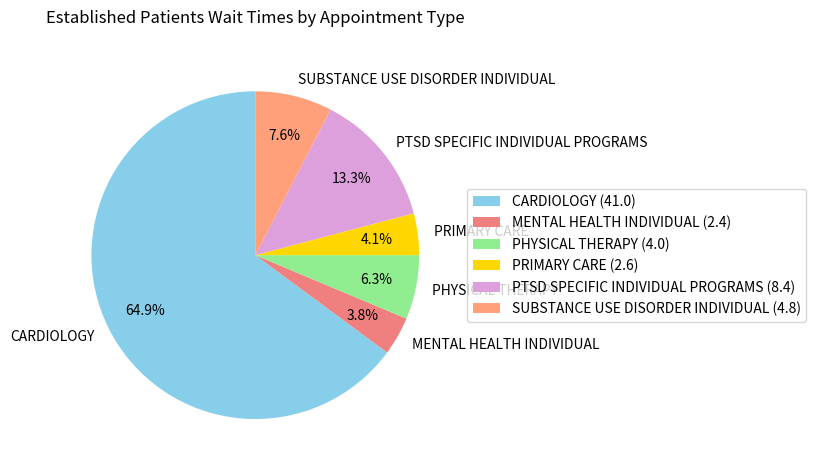

Which category has the biggest portion of the pie?

CARDIOLOGY